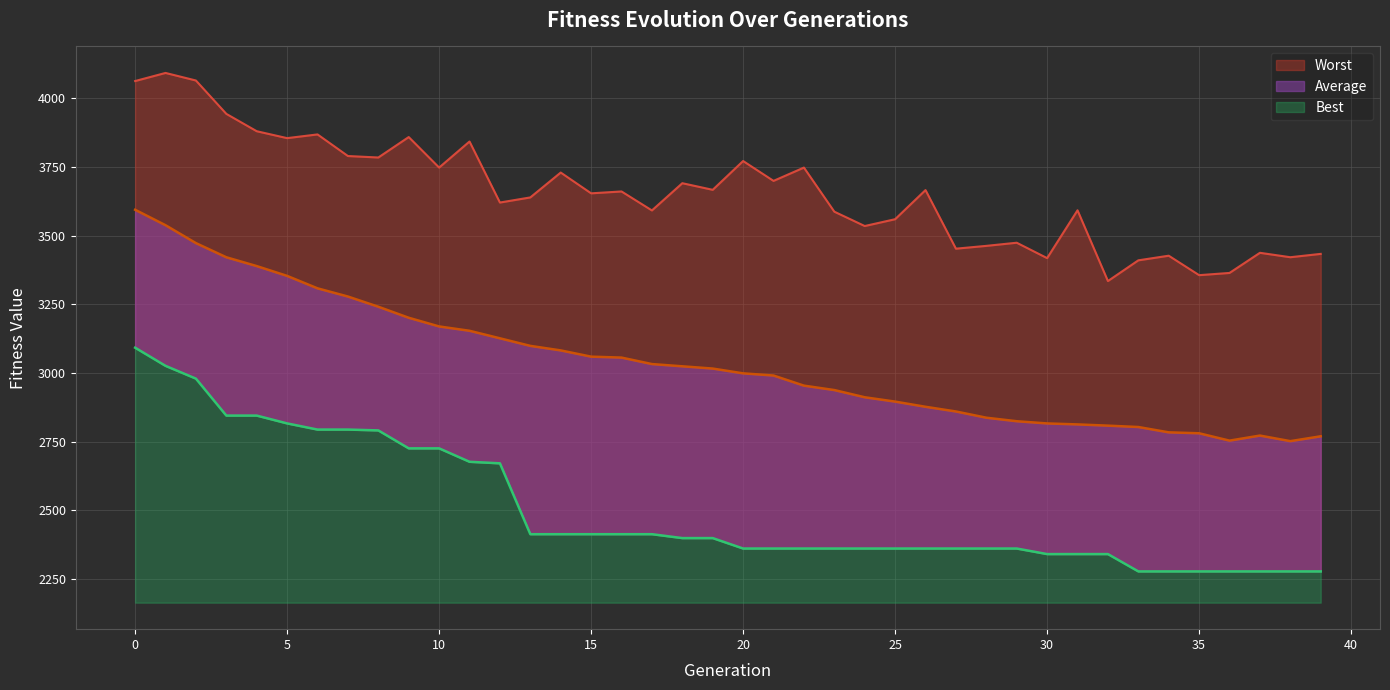

What are all the series names shown in the legend?

Best, Average, Worst